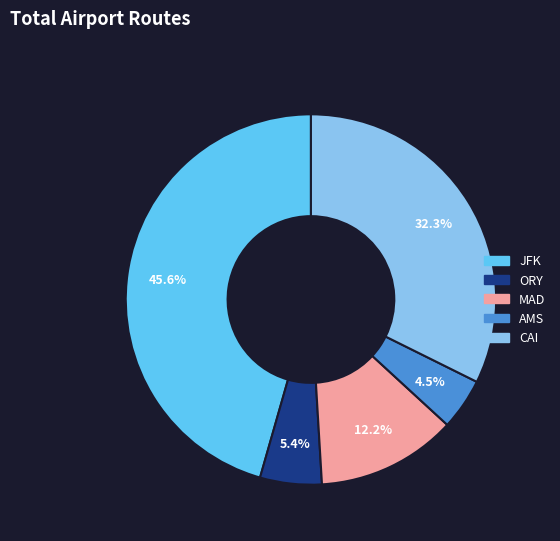

To the nearest percent, what portion does MAD represent?

12%